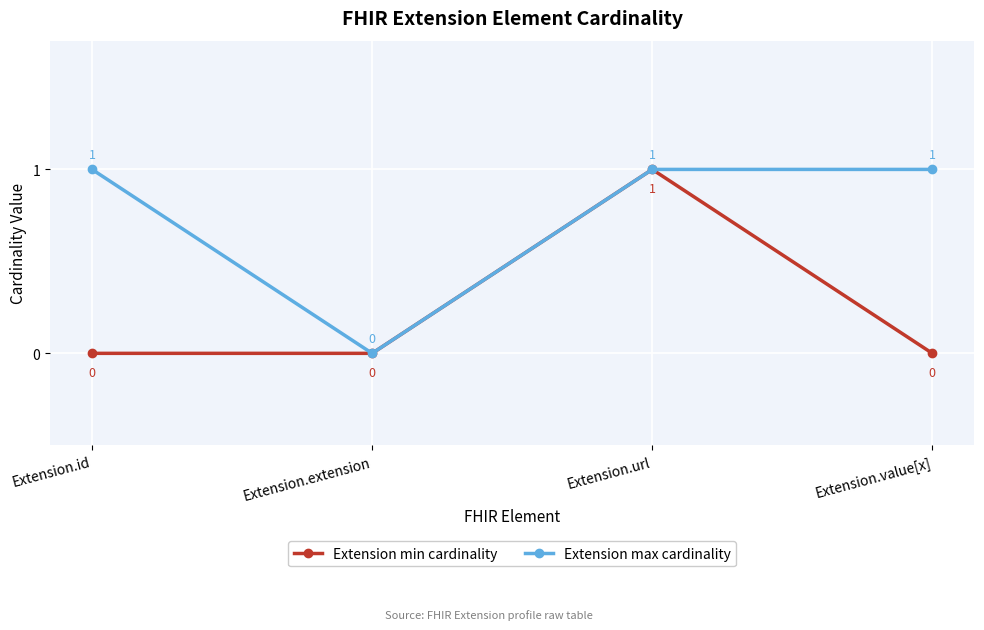

What is the label of the 1st point from the right?

Extension.value[x]